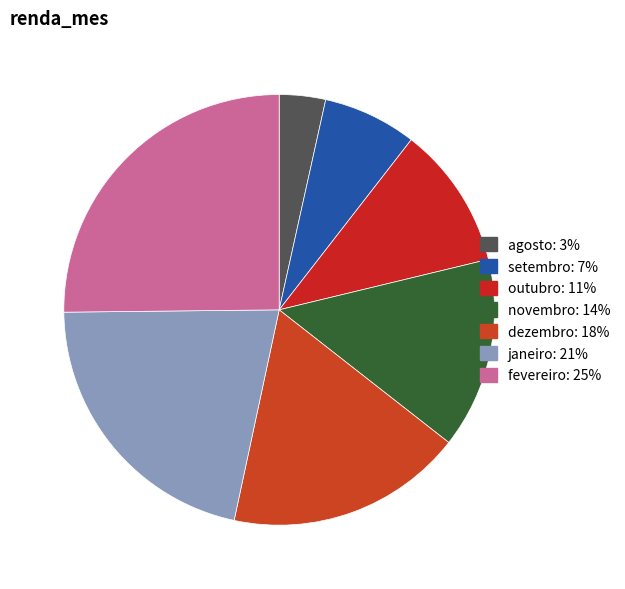

How many segments does this pie chart have?

7